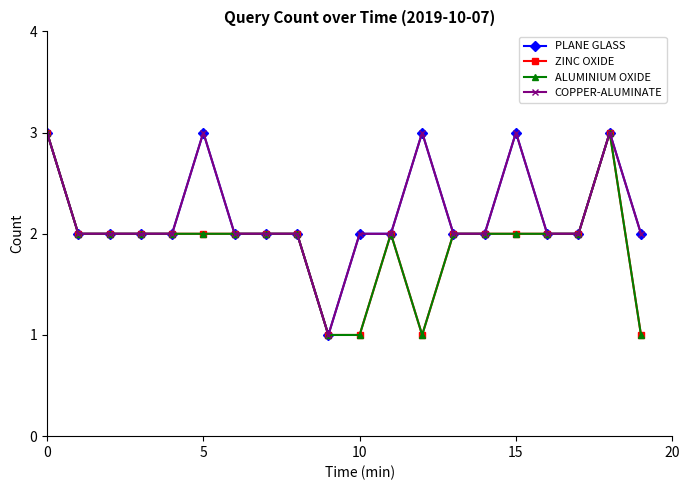

At how many categories does at least one series exceed 2?

5